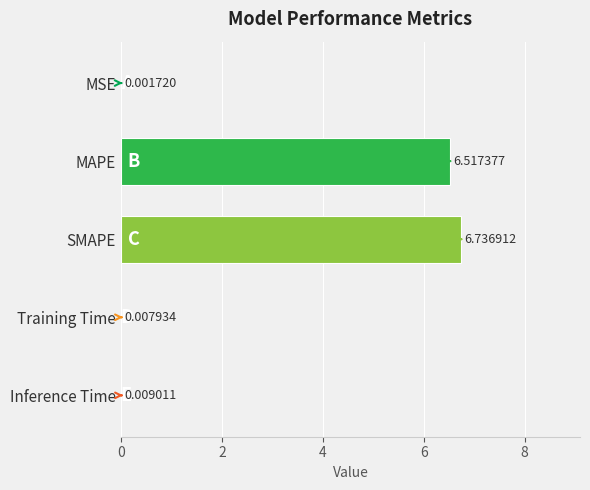

What is the sum of the values at Training Time and MAPE?

6.5